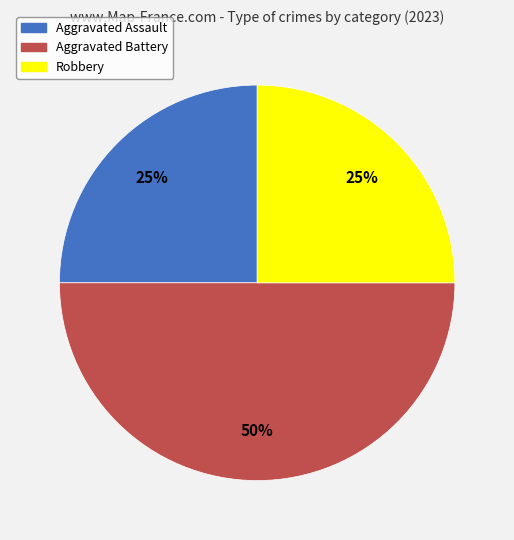

To the nearest percent, what is the difference between the Aggravated Assault and Aggravated Battery slice percentages?

25%